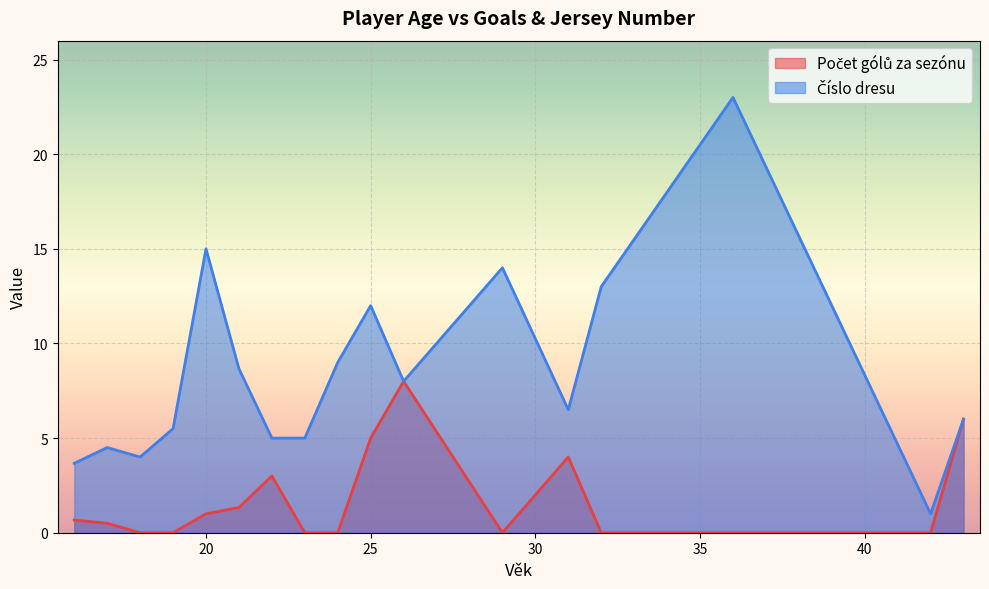

What is the spread (max minus min) of values at 25?

7.0